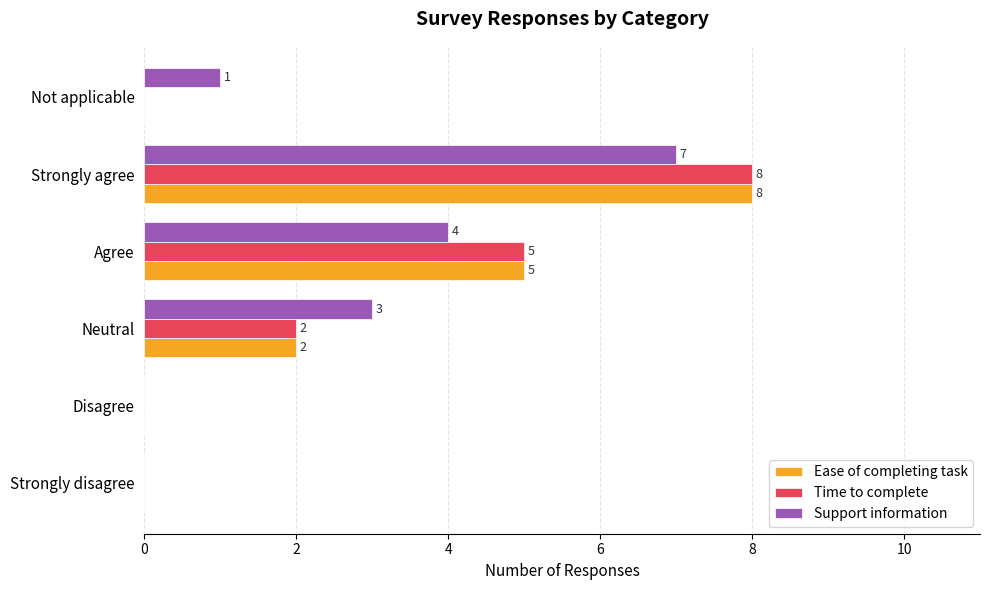

Is the value of Time to complete at Strongly agree greater than the value of Ease of completing task at Not applicable?

Yes